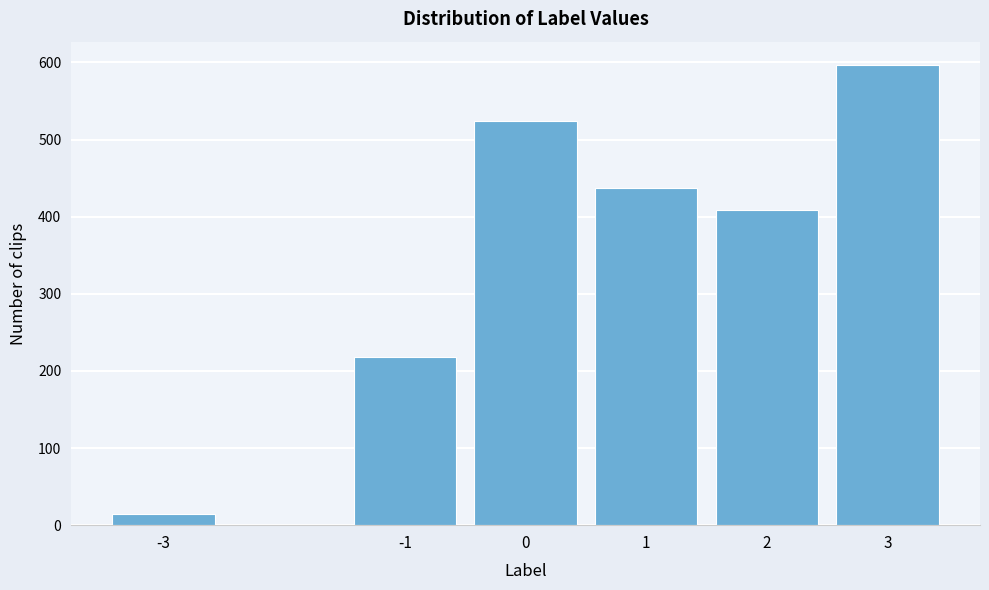

Reading left to right, list all the values displayed in this chart.

15	218	524	437	408	597